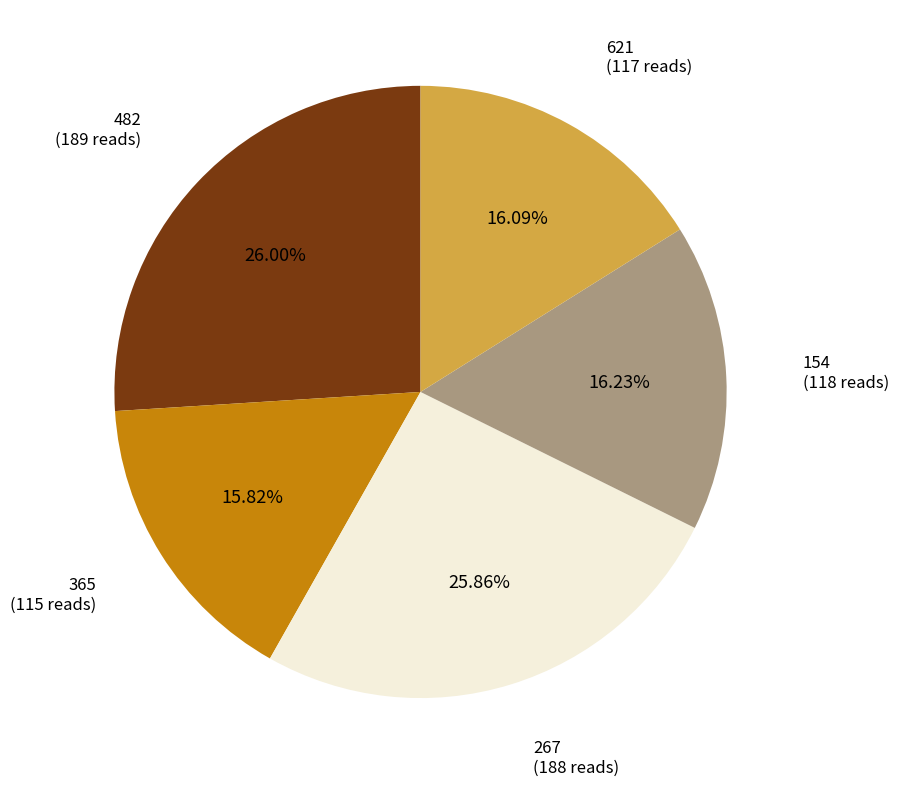

Does any single category account for the majority?

No